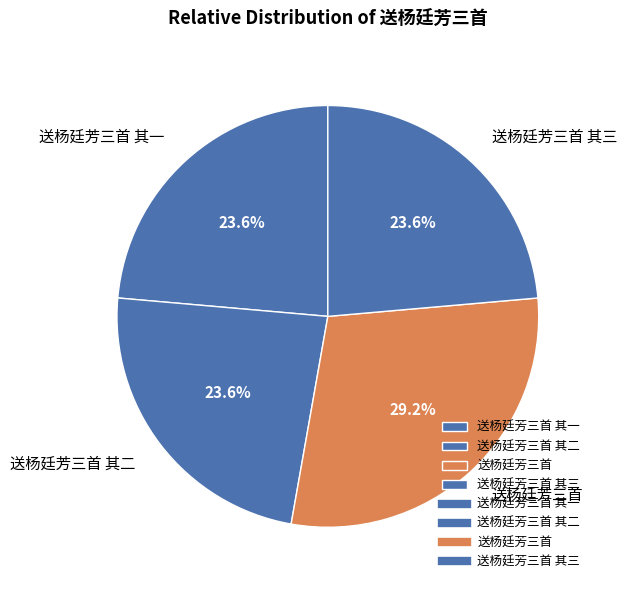

To the nearest percent, what portion does 送杨廷芳三首 其三 represent?

24%